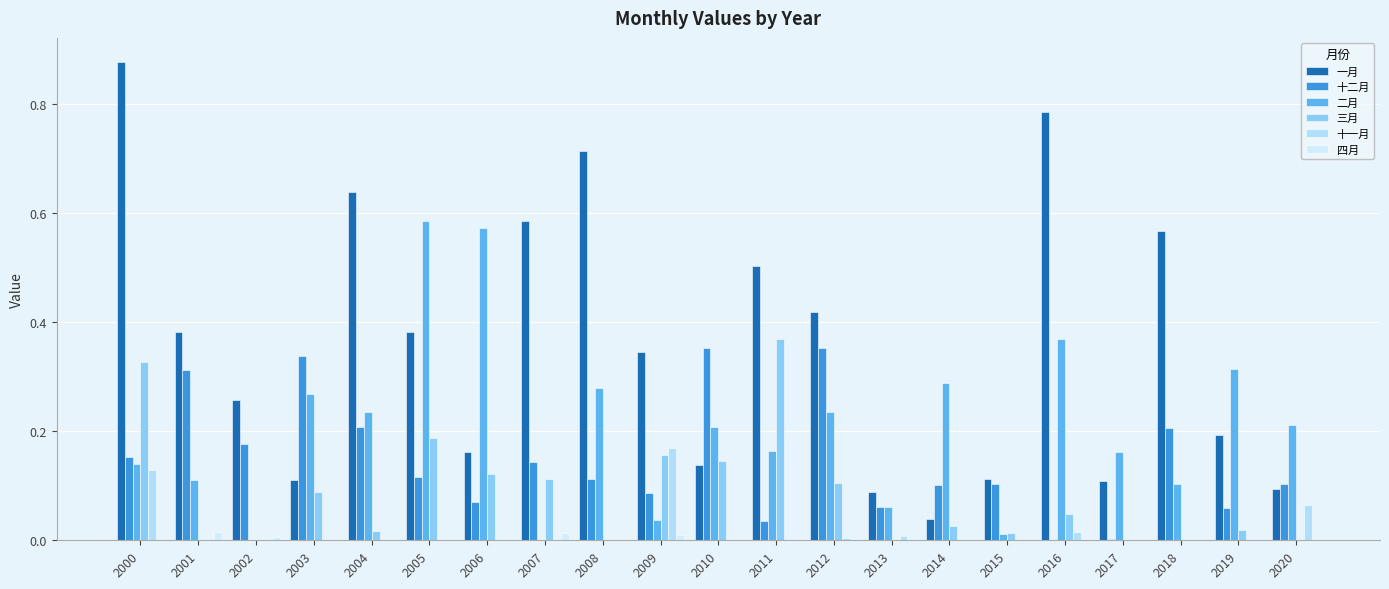

Are the bars horizontal?

No